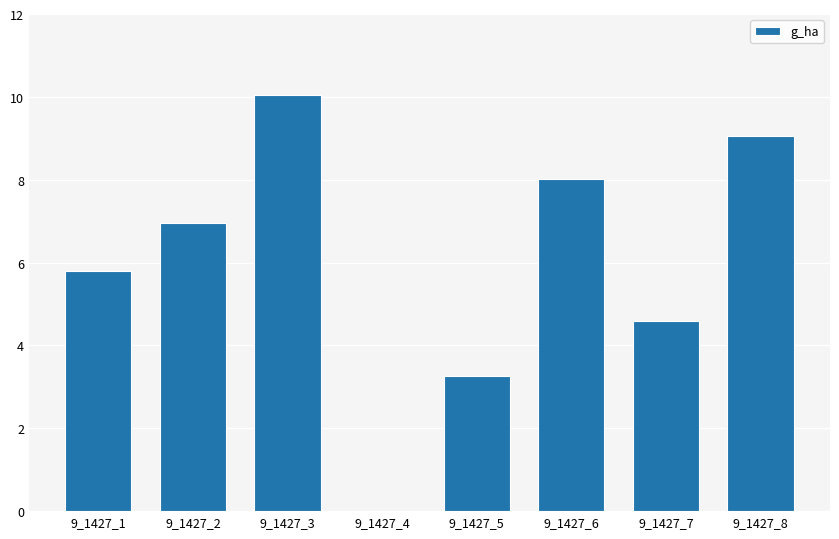

Which category has the highest value across all series?

9_1427_3